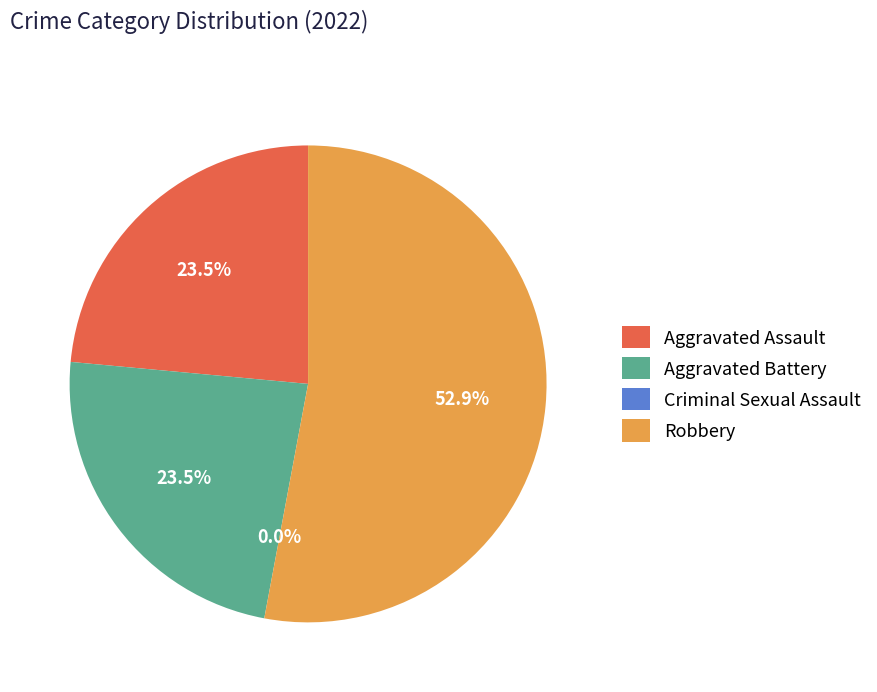

Rank the categories by value from highest to lowest.

Robbery, Aggravated Assault, Aggravated Battery, Criminal Sexual Assault